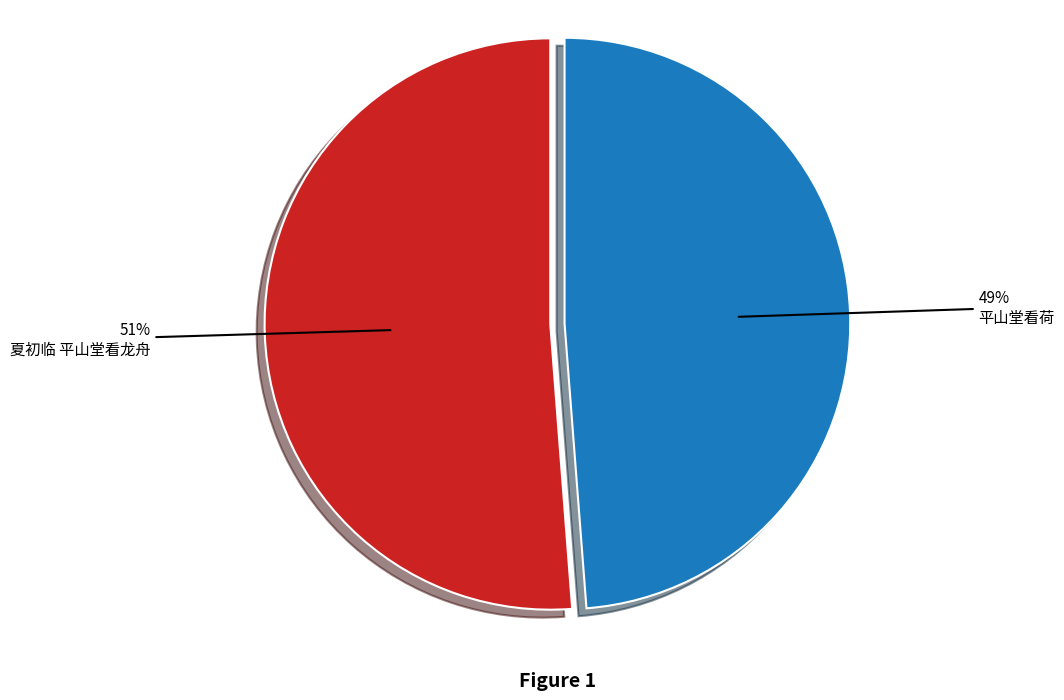

Which category has the smallest portion of the pie?

平山堂看荷